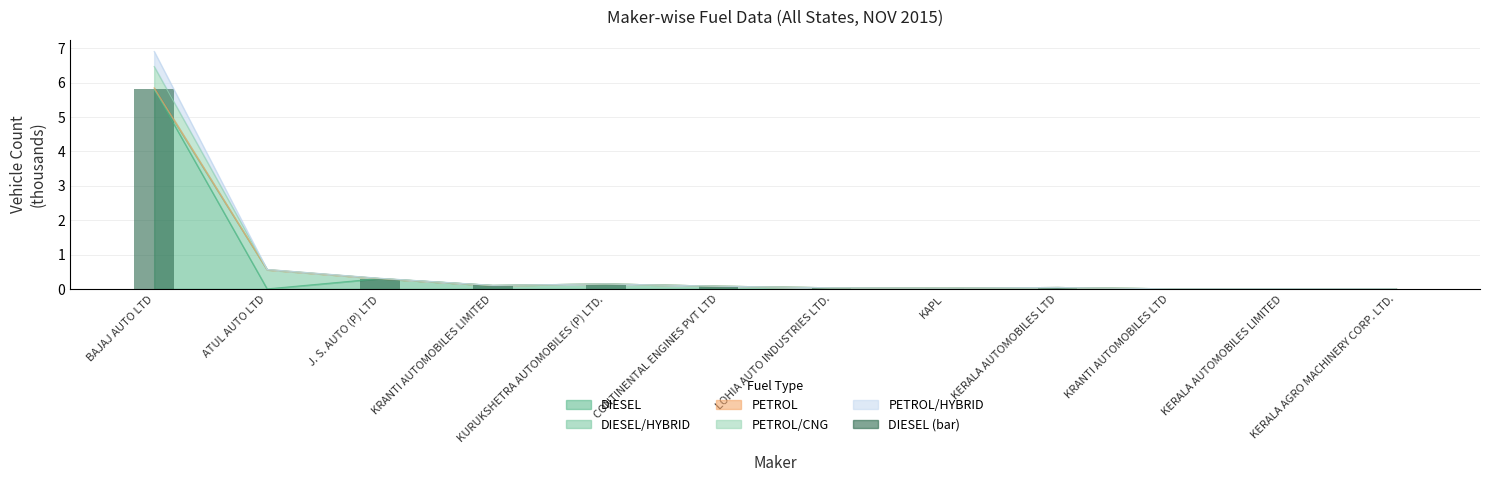

What is the average value?

0.5